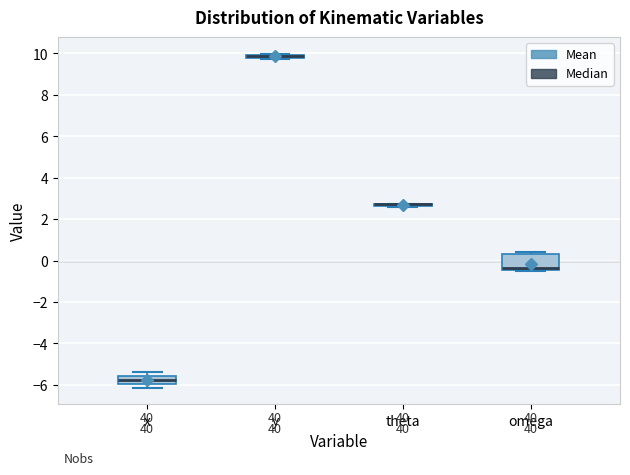

Where is the lower edge of the box for y on the y-axis? The values are not printed on the chart, so give them approximately, as read against the axis.

9.8